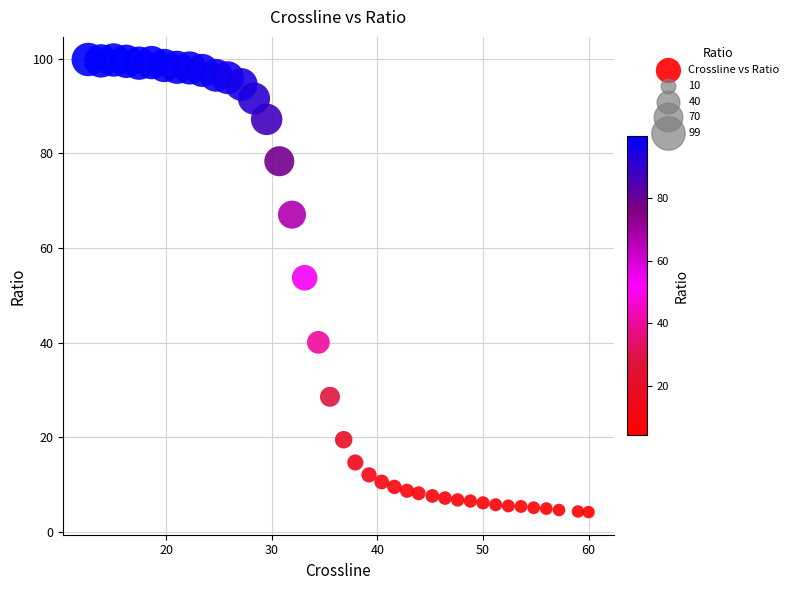

What is the range of X values (max minus min)?

47.4